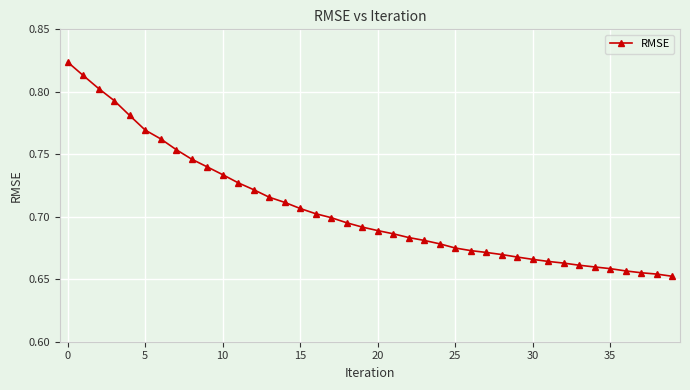

What is the sum of all values?

28.3